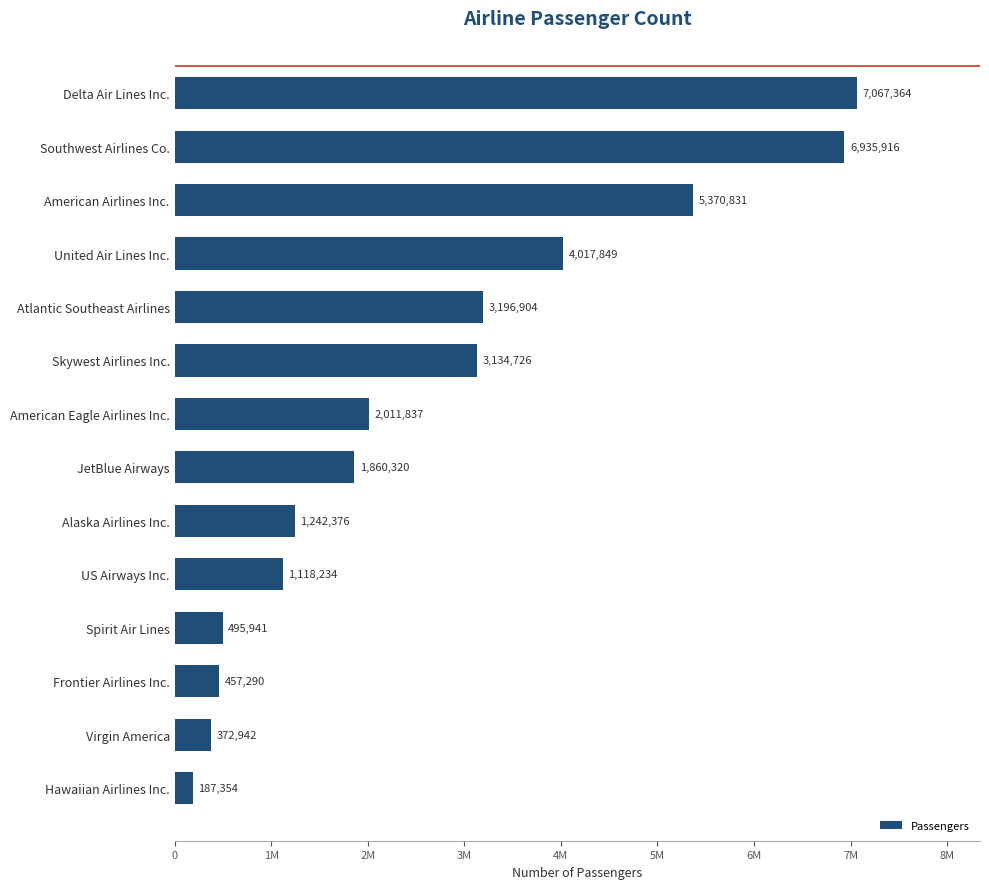

Are the bars horizontal?

Yes